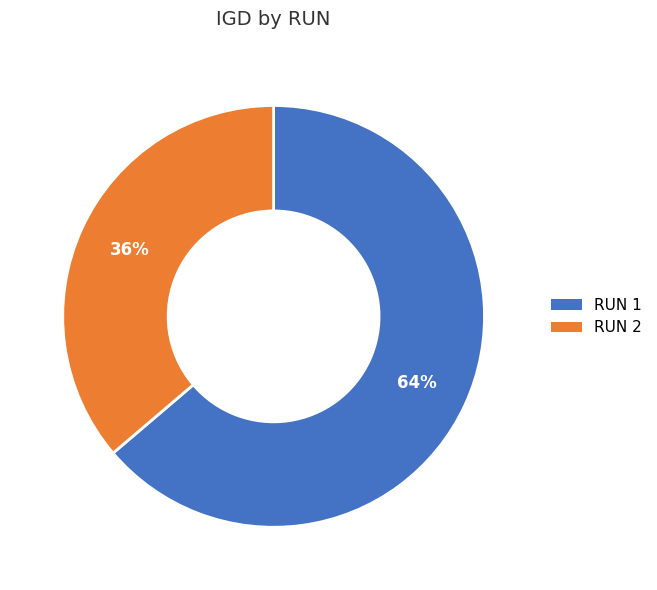

To the nearest percent, what is the difference between the RUN 1 and RUN 2 slice percentages?

28%